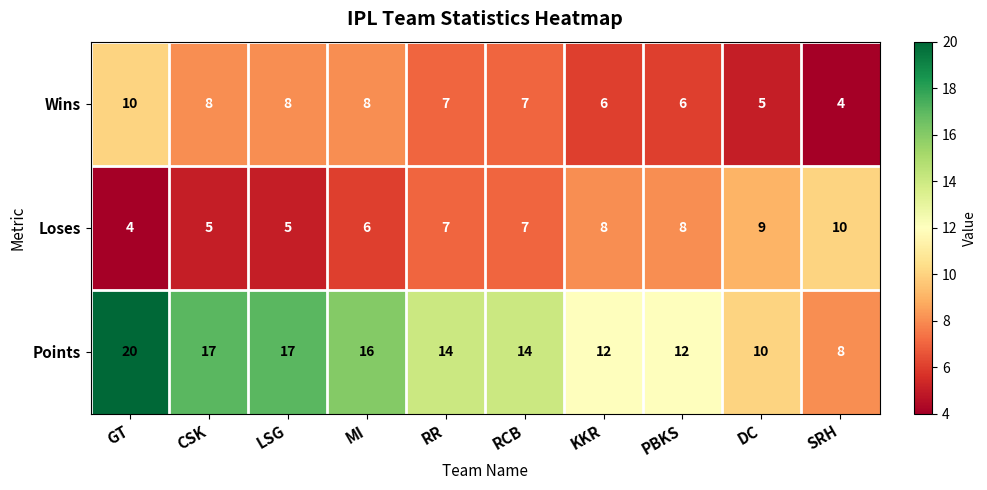

At which label does Points reach its peak?

GT